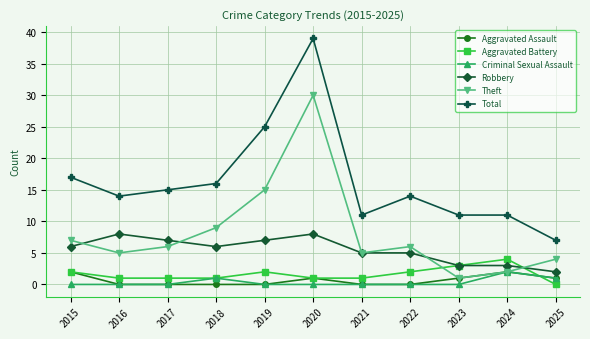

True or false: Total and Criminal Sexual Assault intersect in this chart.

False